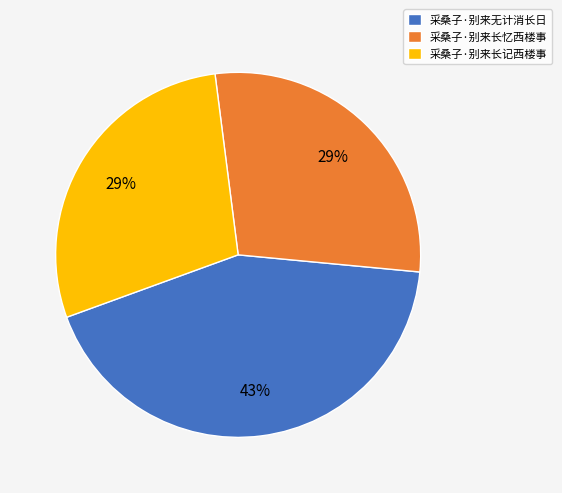

True or false: 采桑子·别来长记西楼事 accounts for 19% of the total.

False